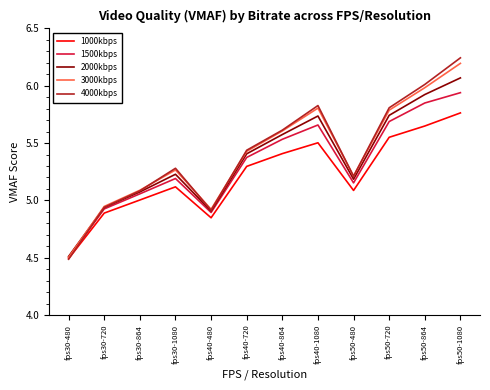

How many values in the 2000kbps series exceed 5?

9